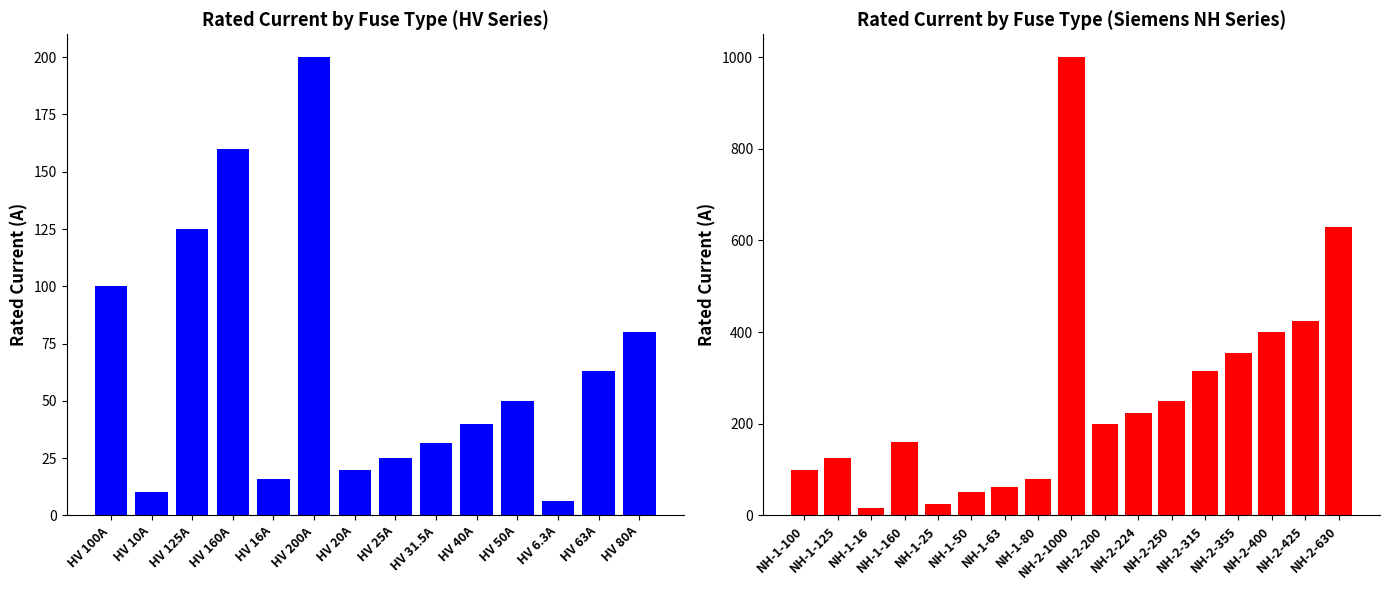

What is the difference between the maximum and minimum values?

984